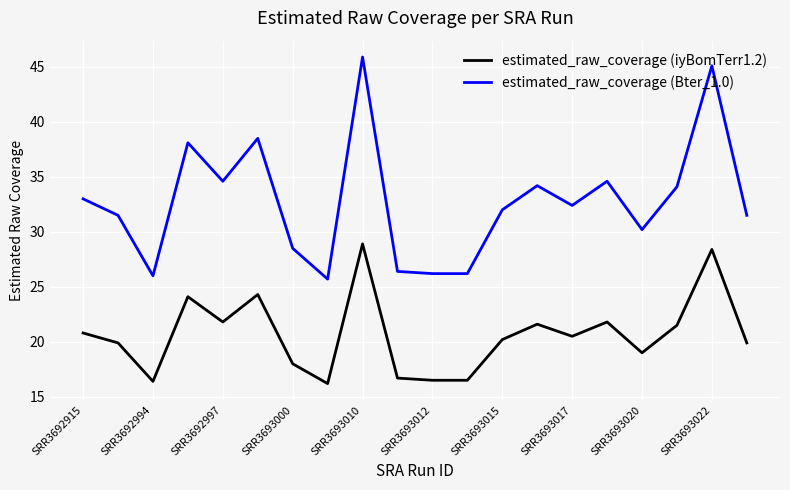

What is the difference between the maximum and minimum values in the estimated_raw_coverage (Bter_1.0) series?

20.2